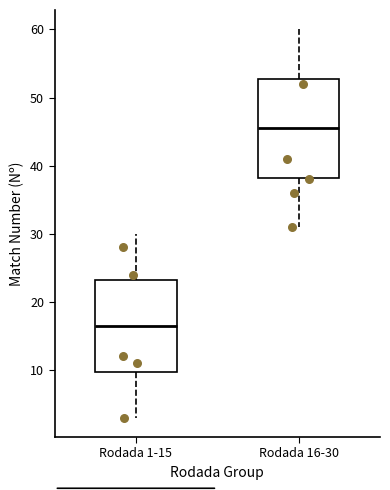

Where does the lower whisker of the box for Rodada 16-30 end on the y-axis? The values are not printed on the chart, so give them approximately, as read against the axis.

31